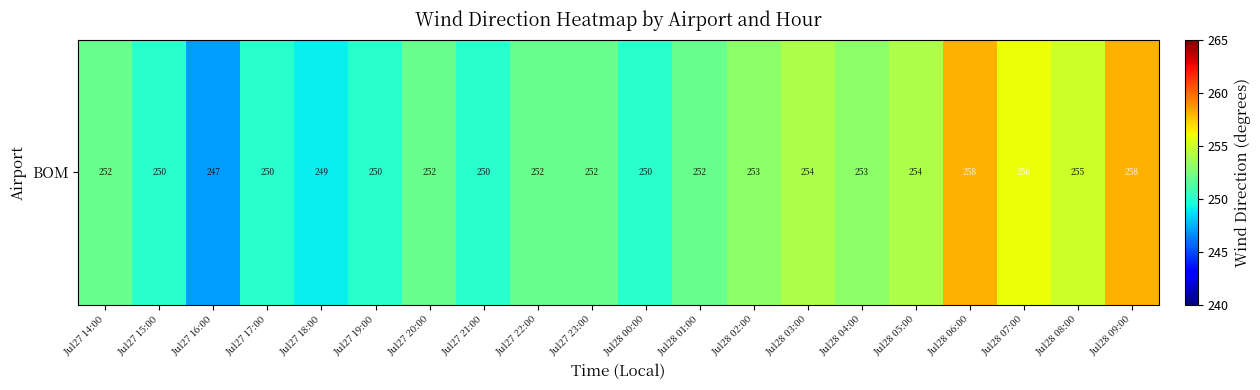

True or false: the data shows 341 at Jul28 01:00.

False